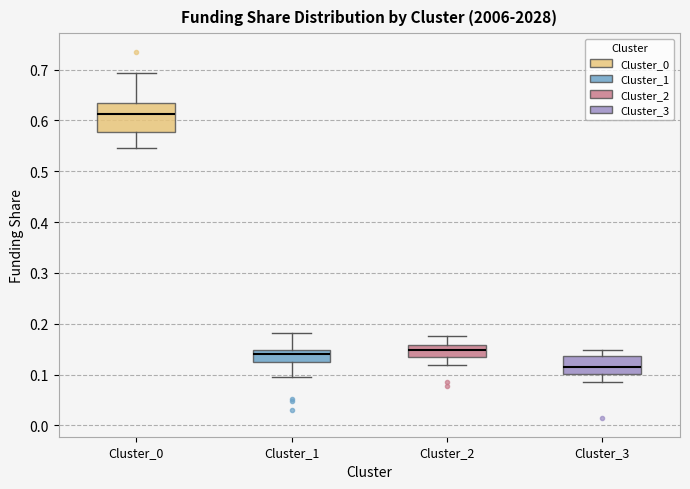

Comparing the boxes themselves (not the whiskers), which one is the tallest?

Cluster_0